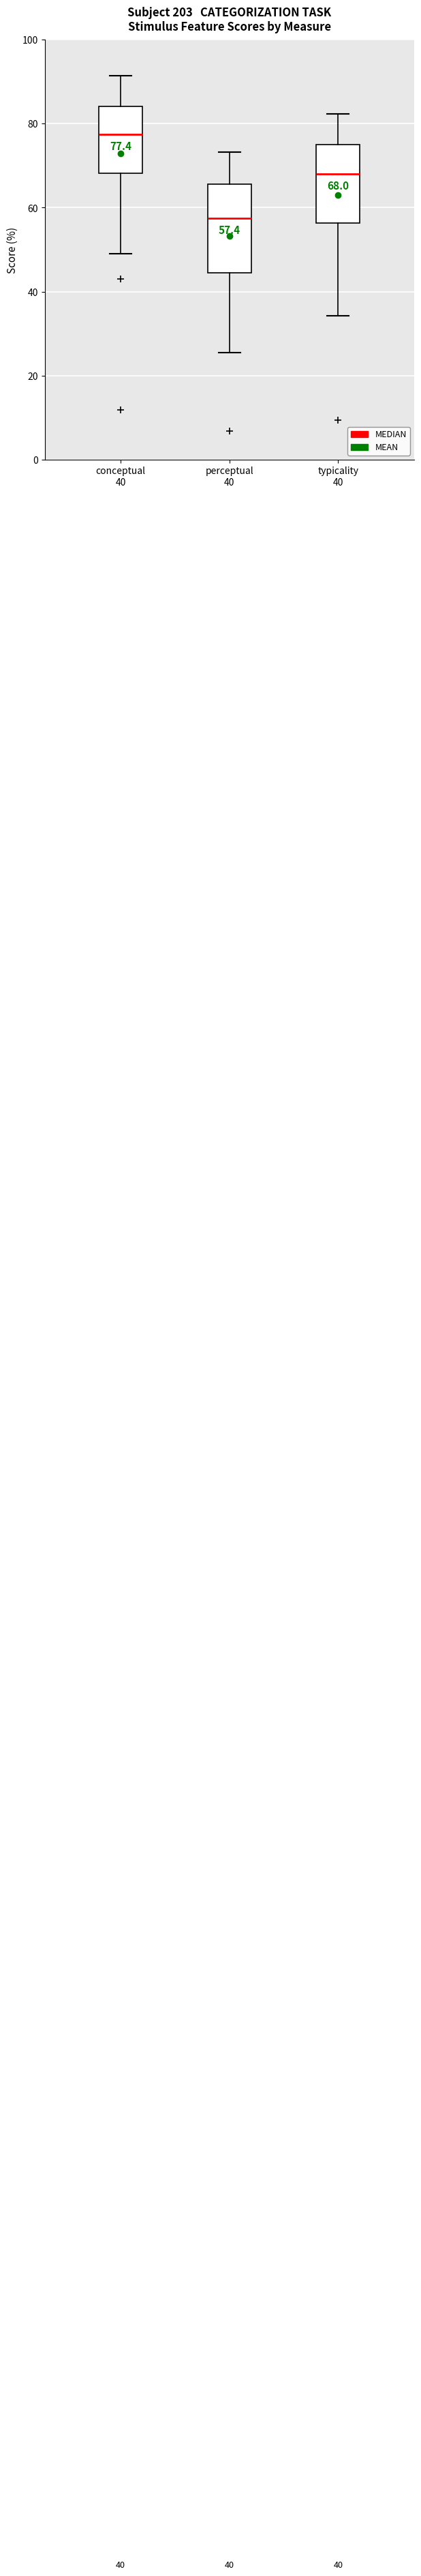

Which box has the highest median line?

conceptual 40